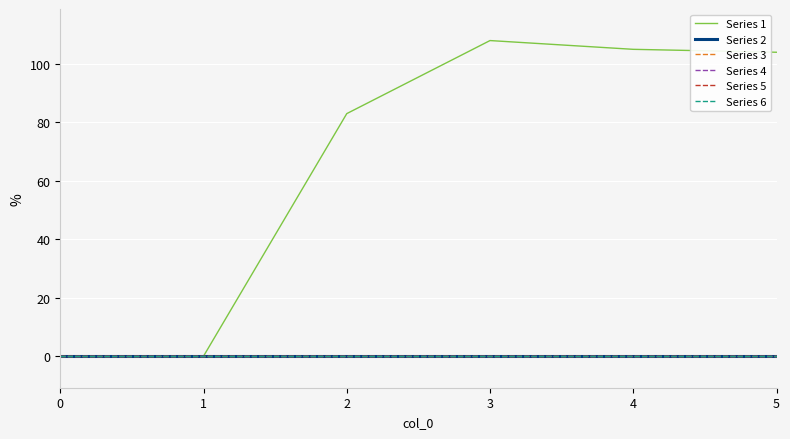

At how many categories does at least one series exceed 69?

4